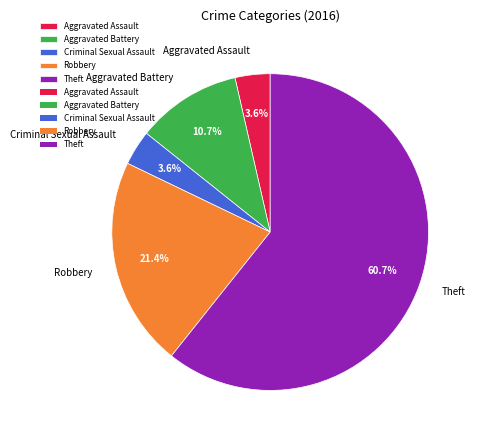

To the nearest percent, what percentage of the pie is Aggravated Battery?

11%